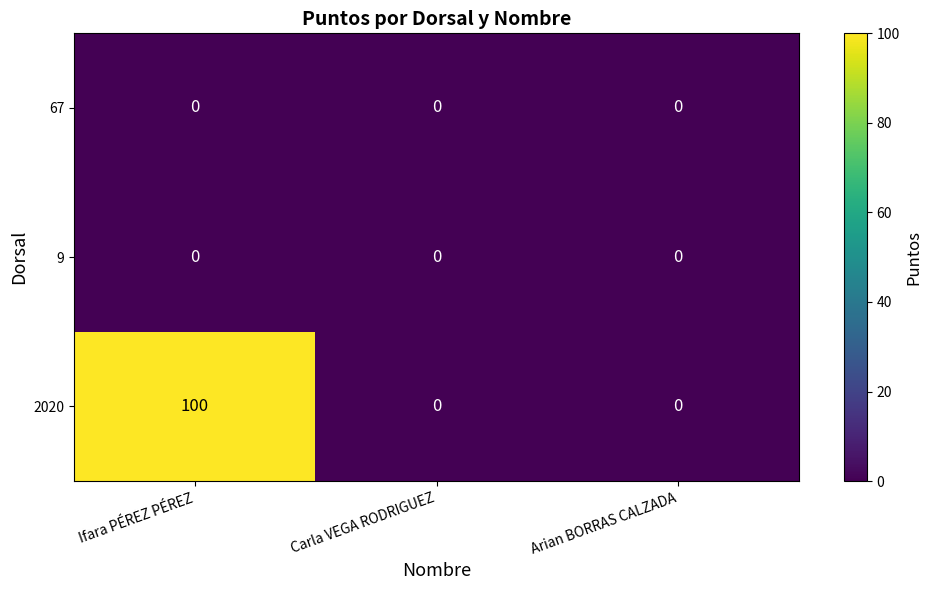

What is the spread (max minus min) of values at Ifara PÉREZ PÉREZ?

100